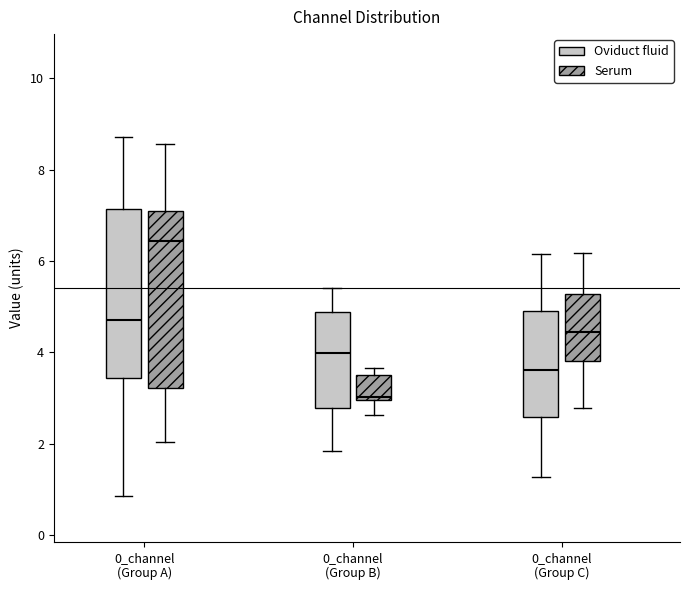

Reading left to right, read every box against the y-axis: the position of its median line, the range the box covers, and the ends of its whiskers. The values are not printed on the chart, so give them approximately, as read against the axis.

0_channel (Group A) (Oviduct fluid): median 4.8, box 3.4 to 7.2, whiskers 0.8 to 8.8
0_channel (Group A) (Serum): median 6.4, box 3.2 to 7.0, whiskers 2.0 to 8.6
0_channel (Group B) (Oviduct fluid): median 4.0, box 2.8 to 4.8, whiskers 1.8 to 5.4
0_channel (Group B) (Serum): median 3.0, box 3.0 to 3.6, whiskers 2.6 to 3.6 (just above the box's upper edge)
0_channel (Group C) (Oviduct fluid): median 3.6, box 2.6 to 5.0, whiskers 1.2 to 6.2
0_channel (Group C) (Serum): median 4.4, box 3.8 to 5.2, whiskers 2.8 to 6.2